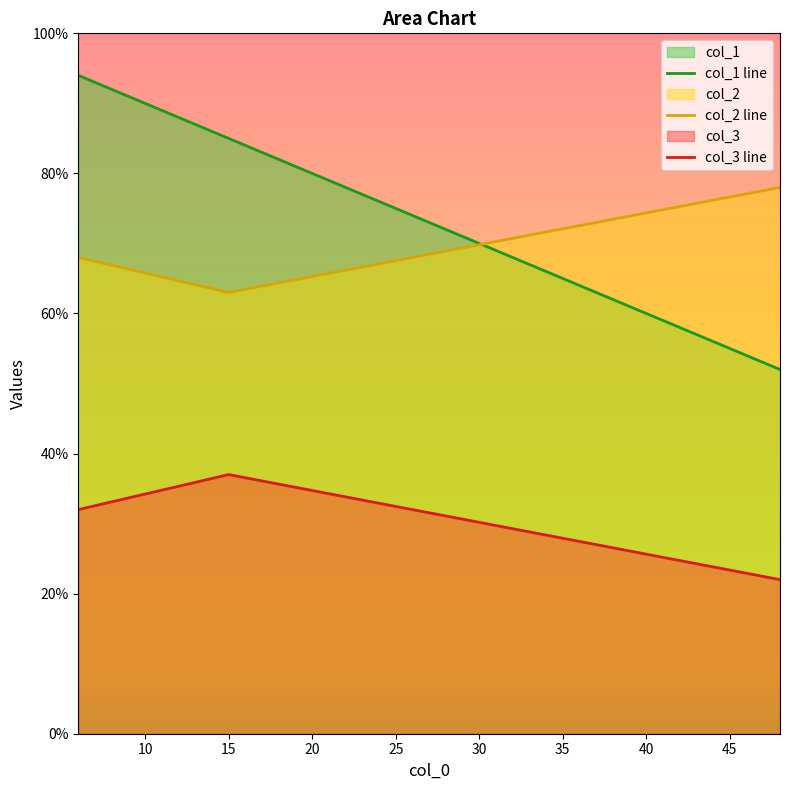

What is the minimum value shown in the chart?

22